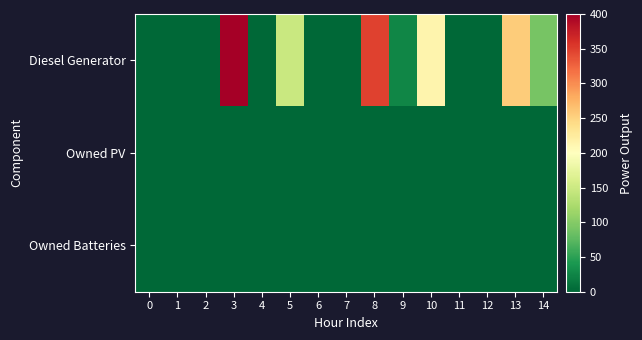

Which series has the widest spread of values?

row_0